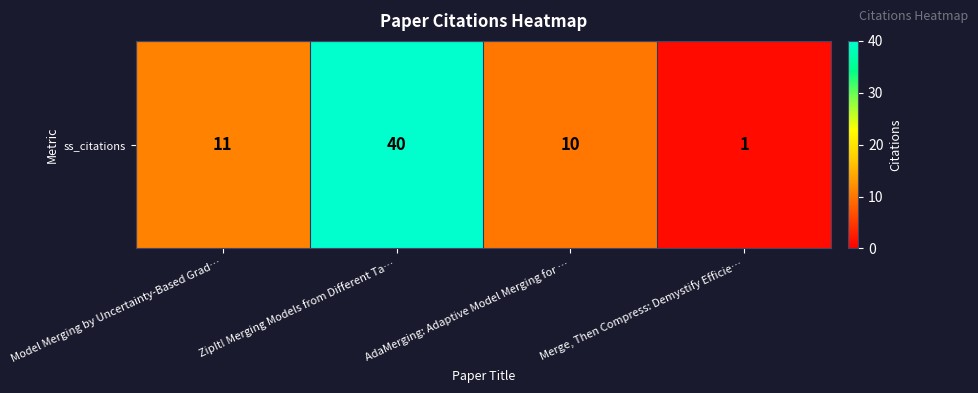

At which label is the value closest to 20?

Model Merging by Uncertainty-Based Grad…